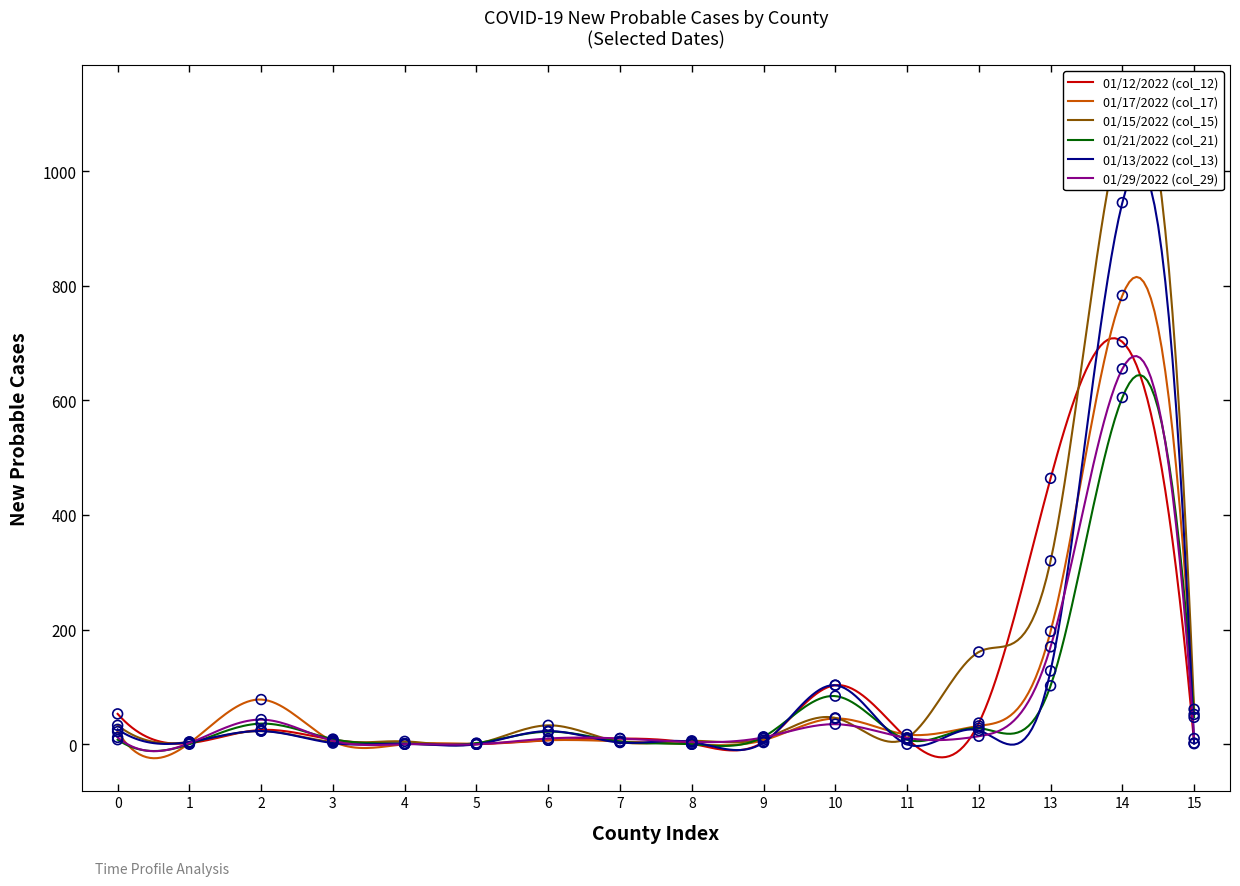

What are all the series names shown in the legend?

01/12/2022 (col_12), 01/17/2022 (col_17), 01/15/2022 (col_15), 01/21/2022 (col_21), 01/13/2022 (col_13), 01/29/2022 (col_29)